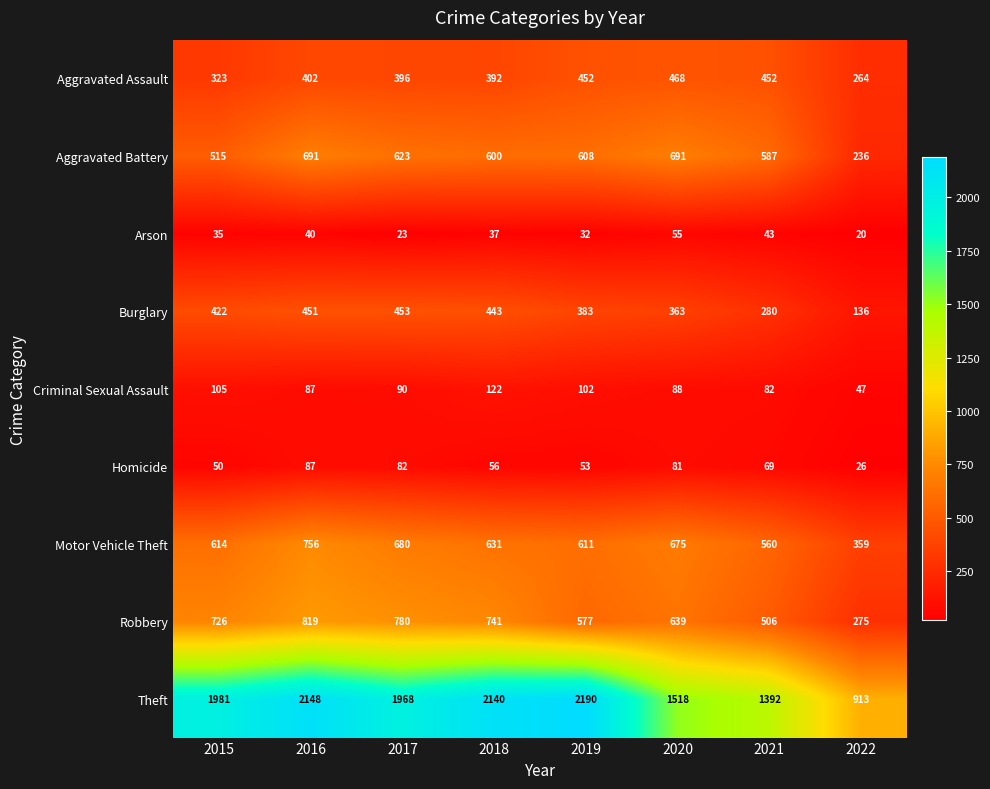

At how many categories does at least one series exceed 513?

8